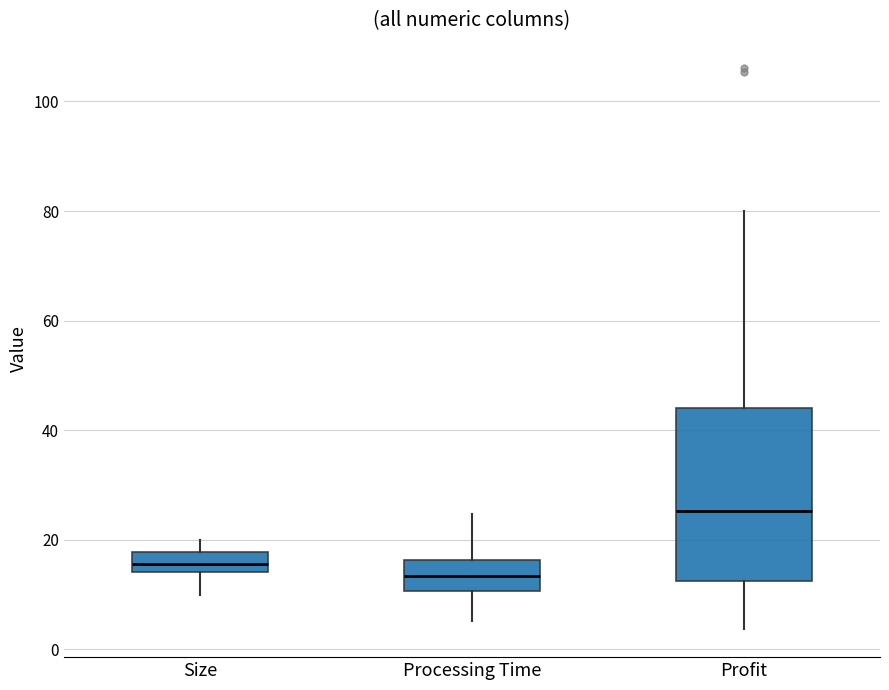

Reading left to right, transcribe this box plot: for each box, give where its median line is, the range the box spans, and where its two whiskers end, as read against the y-axis. The values are not printed on the chart, so give them approximately, as read against the axis.

Size: median 16, box 14 to 18, whiskers 10 to 20
Processing Time: median 14, box 10 to 16, whiskers 6 to 24
Profit: median 26, box 12 to 44, whiskers 4 to 80